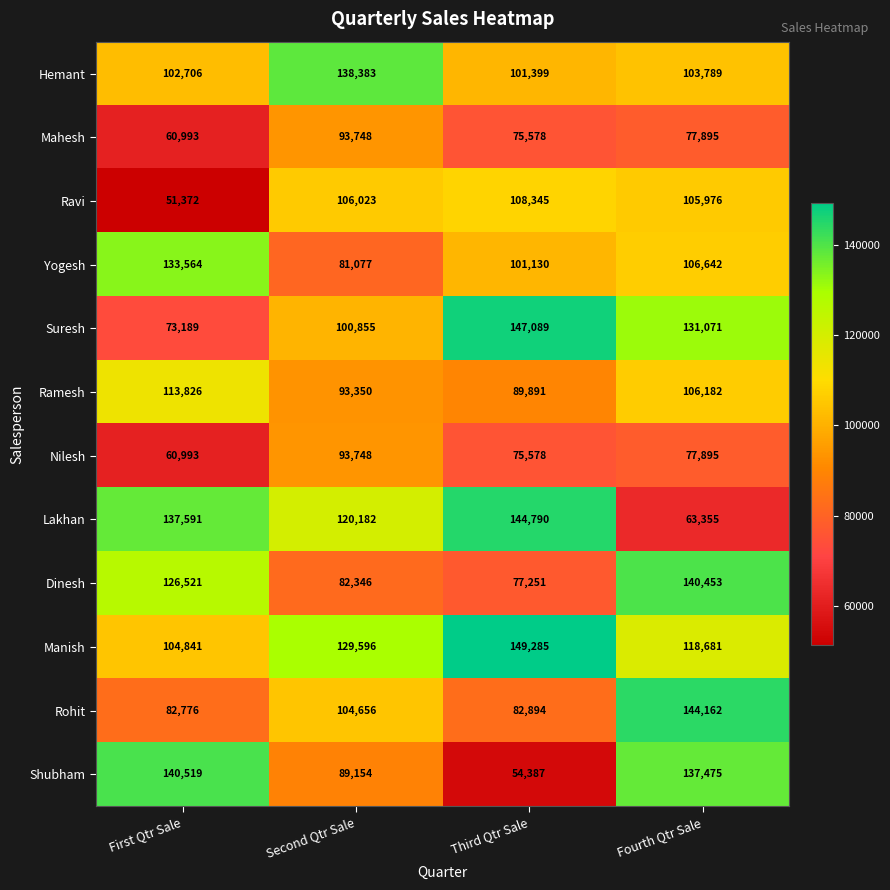

At which category is the sum across all series the highest?

Fourth Qtr Sale